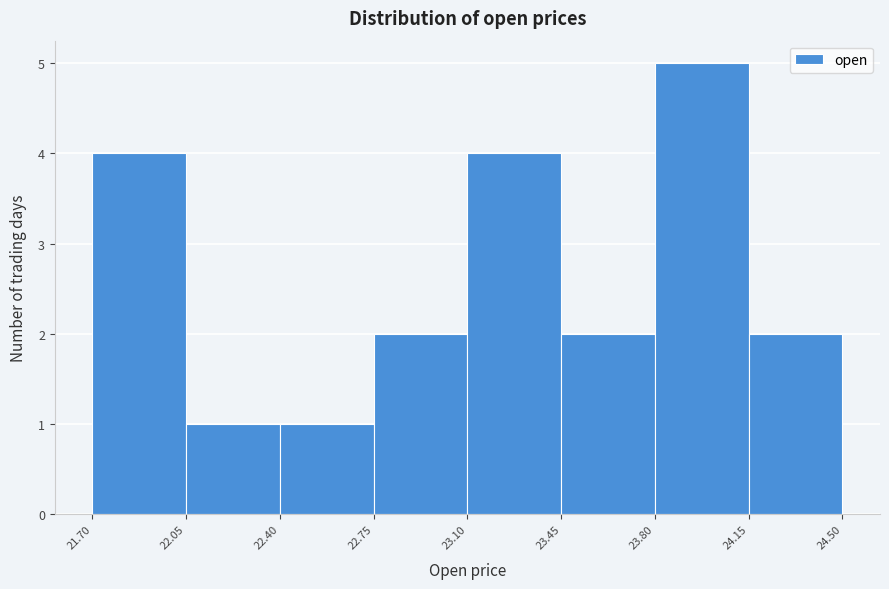

Reading left to right, transcribe this chart: for each bar, give the range it covers on the x-axis and its height. The values are not printed on the chart, so give them approximately, as read against the axis.

21.70 to 22.05: 4
22.05 to 22.40: 1
22.40 to 22.75: 1
22.75 to 23.10: 2
23.10 to 23.45: 4
23.45 to 23.80: 2
23.80 to 24.15: 5
24.15 to 24.50: 2